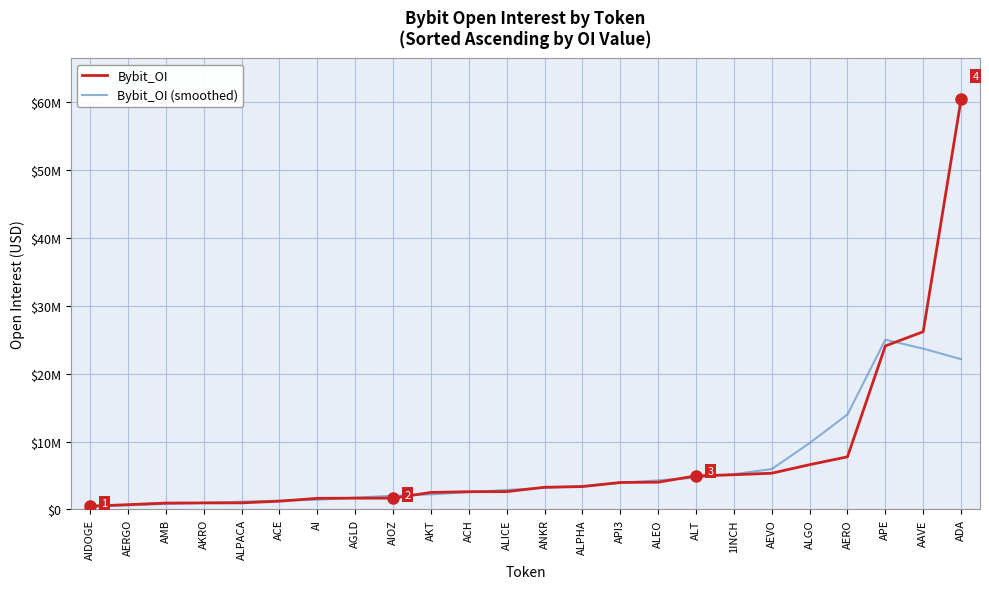

True or false: Bybit_OI has a value of 2330855.6 at AGLD.

False